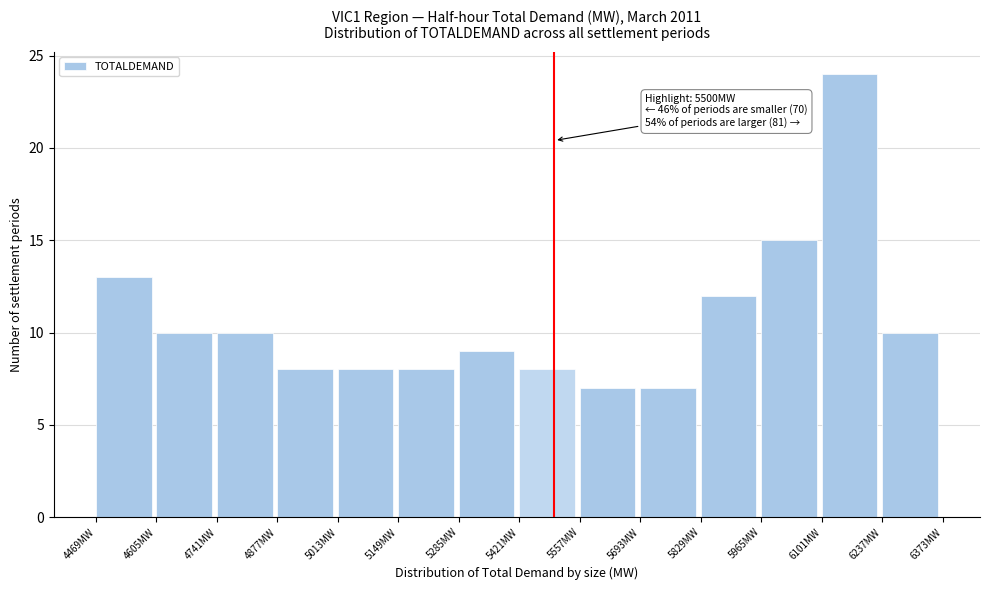

Which range on the x-axis has the tallest bar?

6100 to 6240